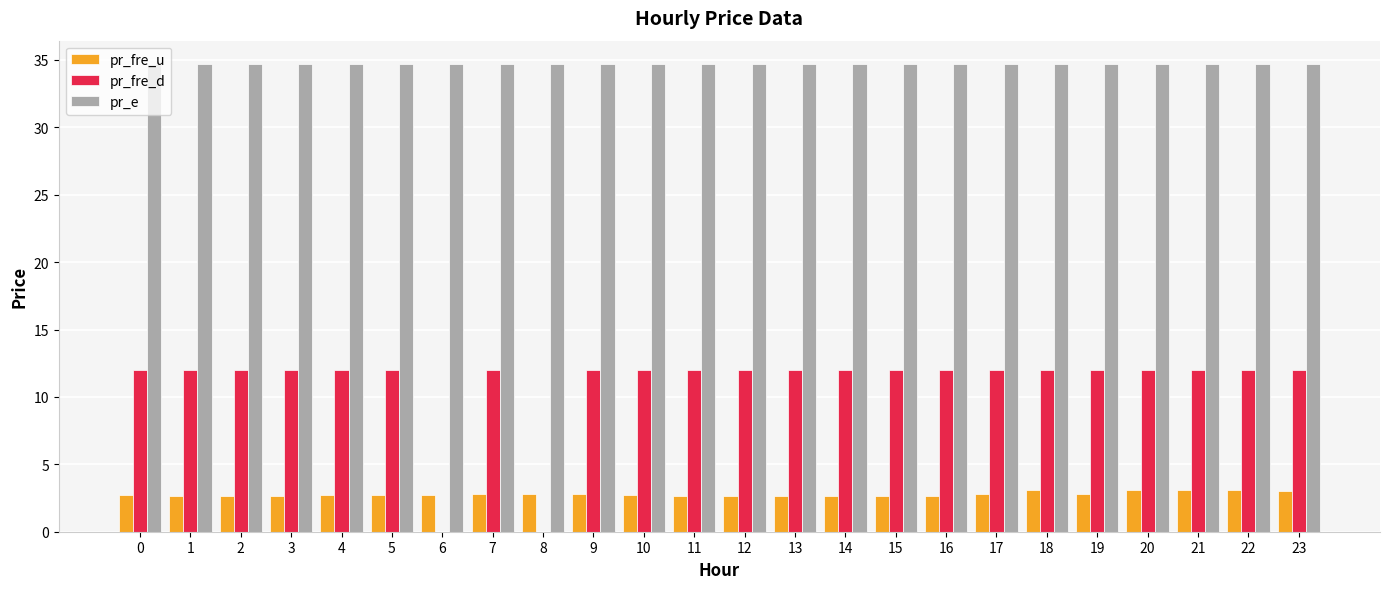

What is the average value of the pr_fre_d series?

11.0